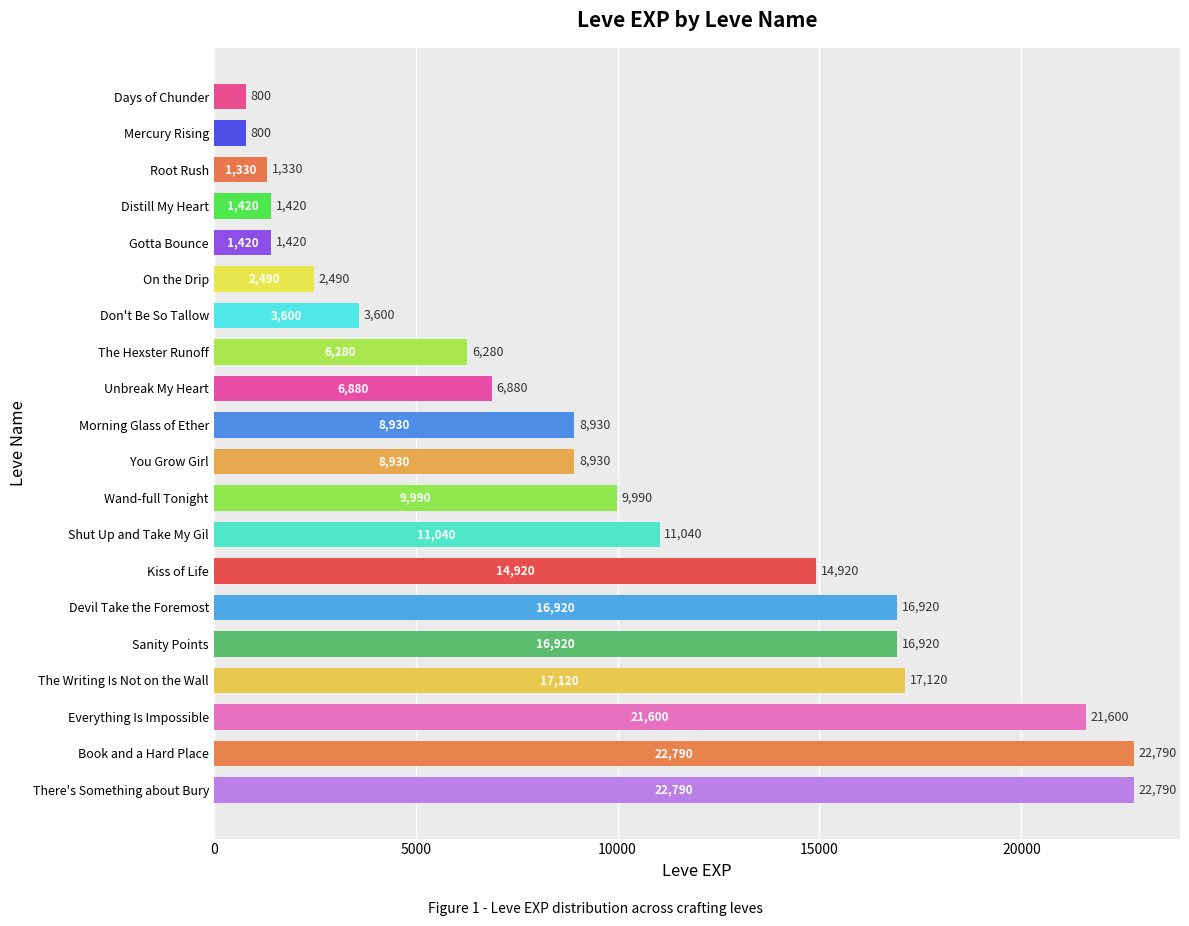

Are the bars horizontal?

Yes